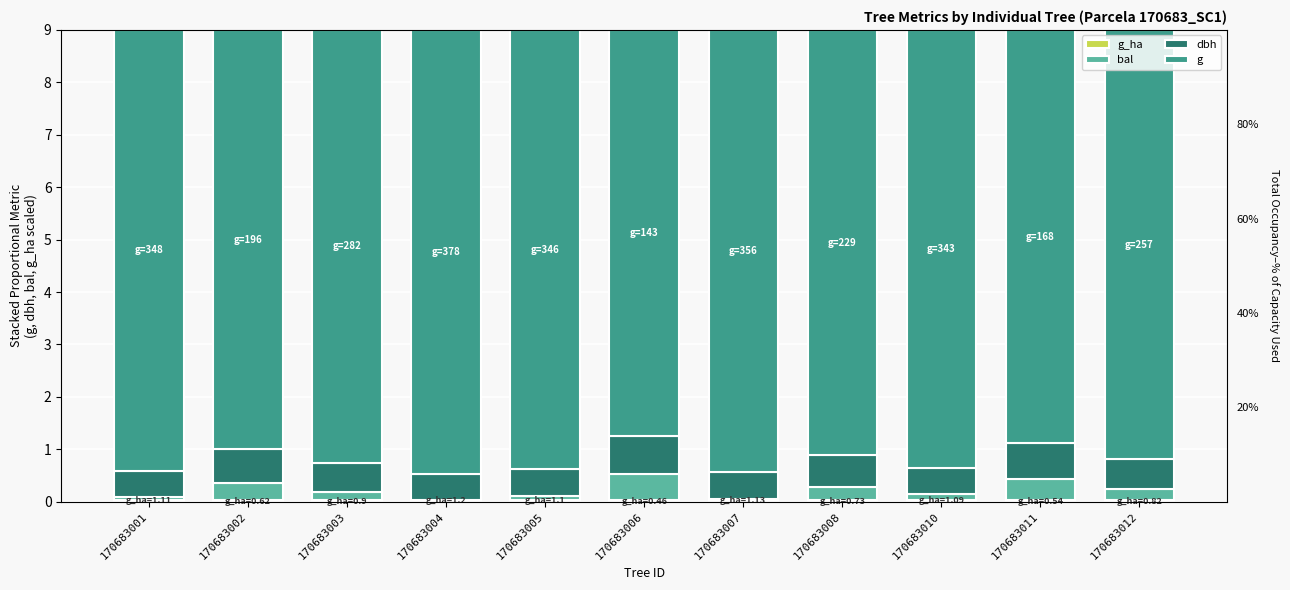

At which category does the chart reach its peak across all series?

170683004